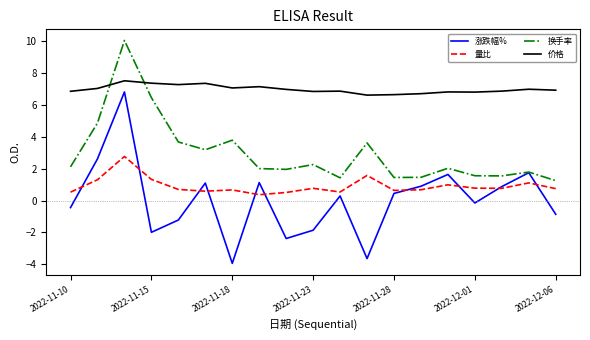

Rank the series by their maximum value, from lowest to highest.

量比, 涨跌幅%, 价格, 换手率